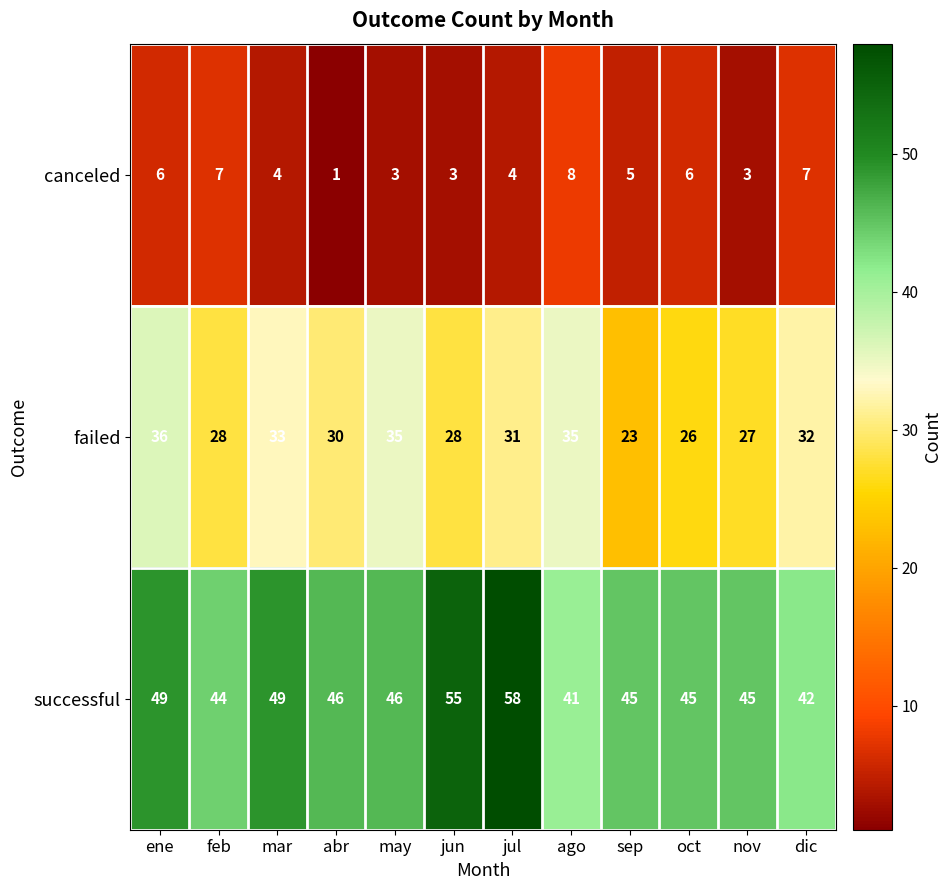

Is it true that failed equals 63 at may?

False